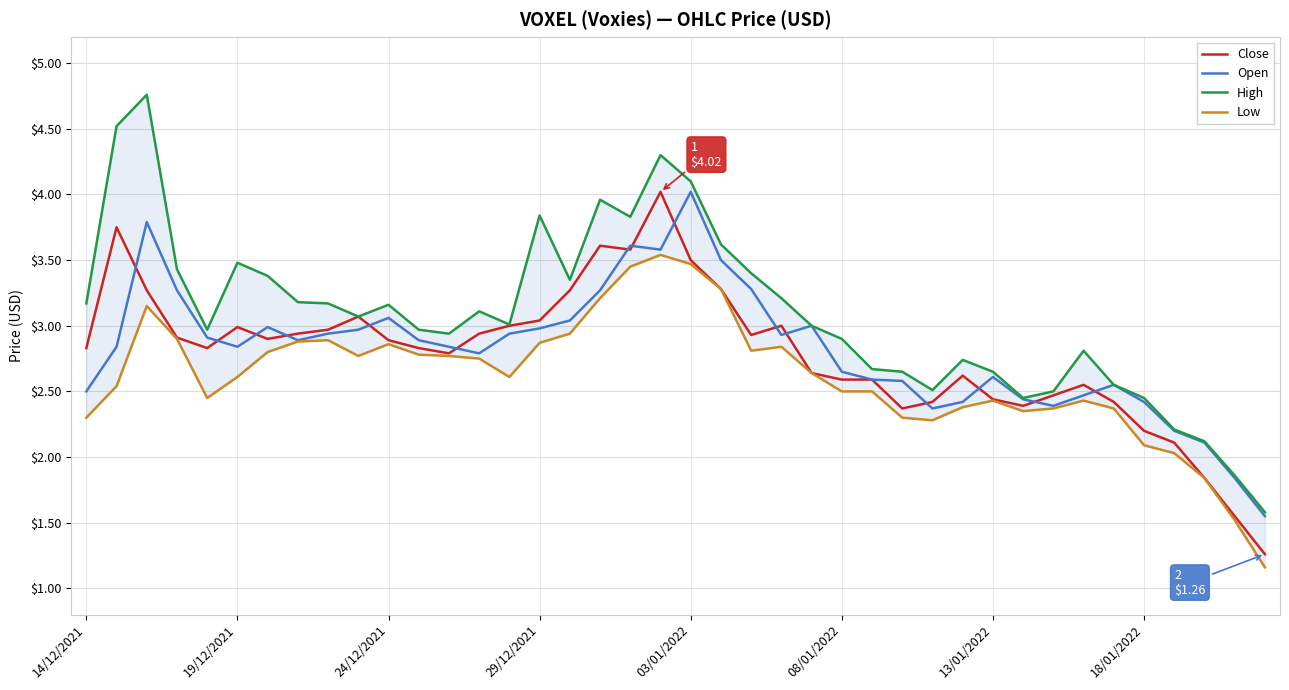

True or false: Low and Close intersect in this chart.

False